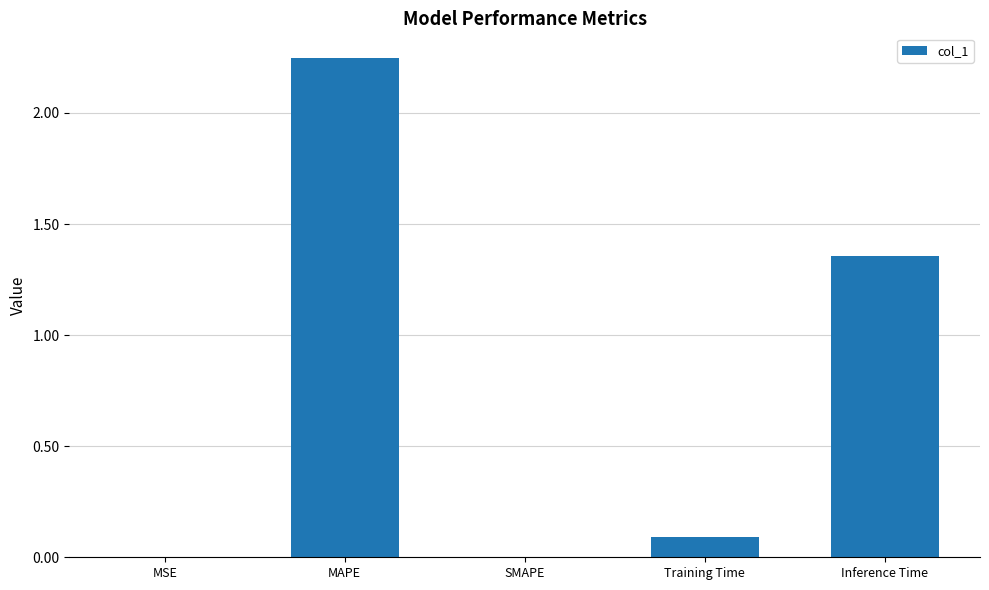

True or false: the data shows 0.1 at Training Time.

True